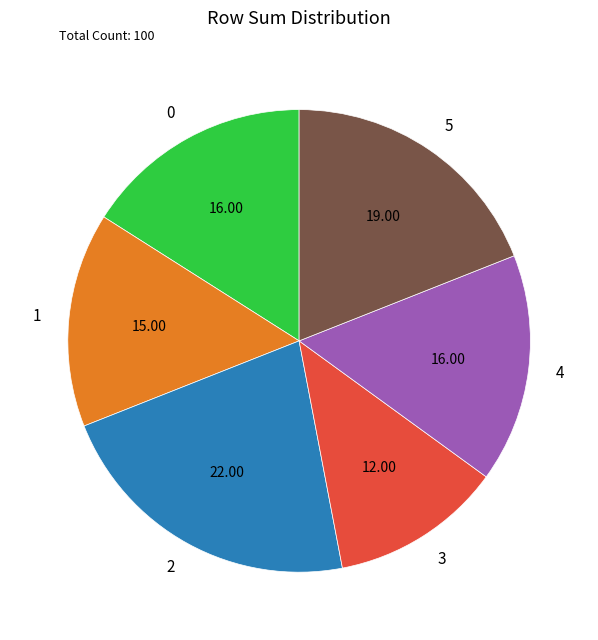

Is there any slice that represents more than half of the pie?

No